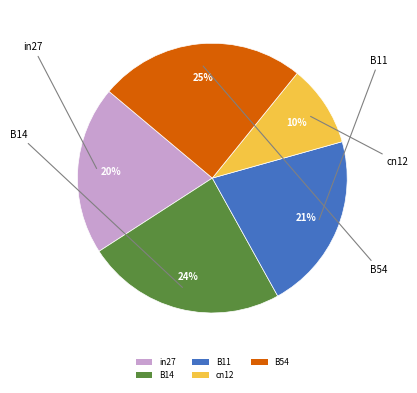

What percentage is the in27 slice, to the nearest percent?

20%